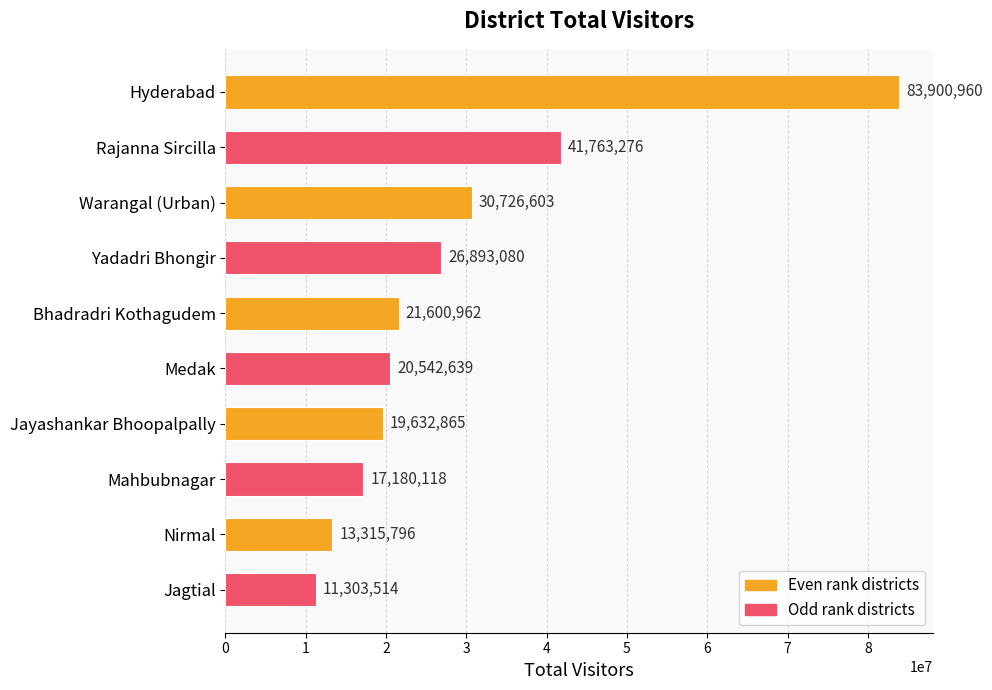

What is the average value?

28685981